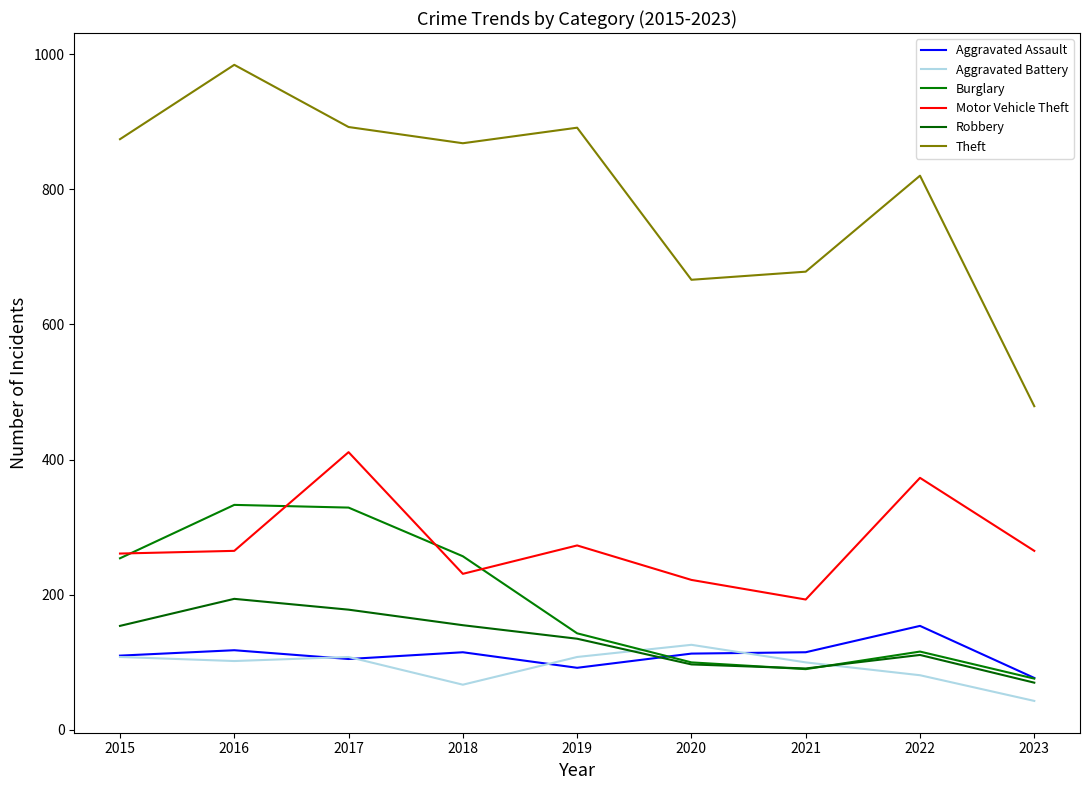

Which category has the highest value in the Robbery series?

2016